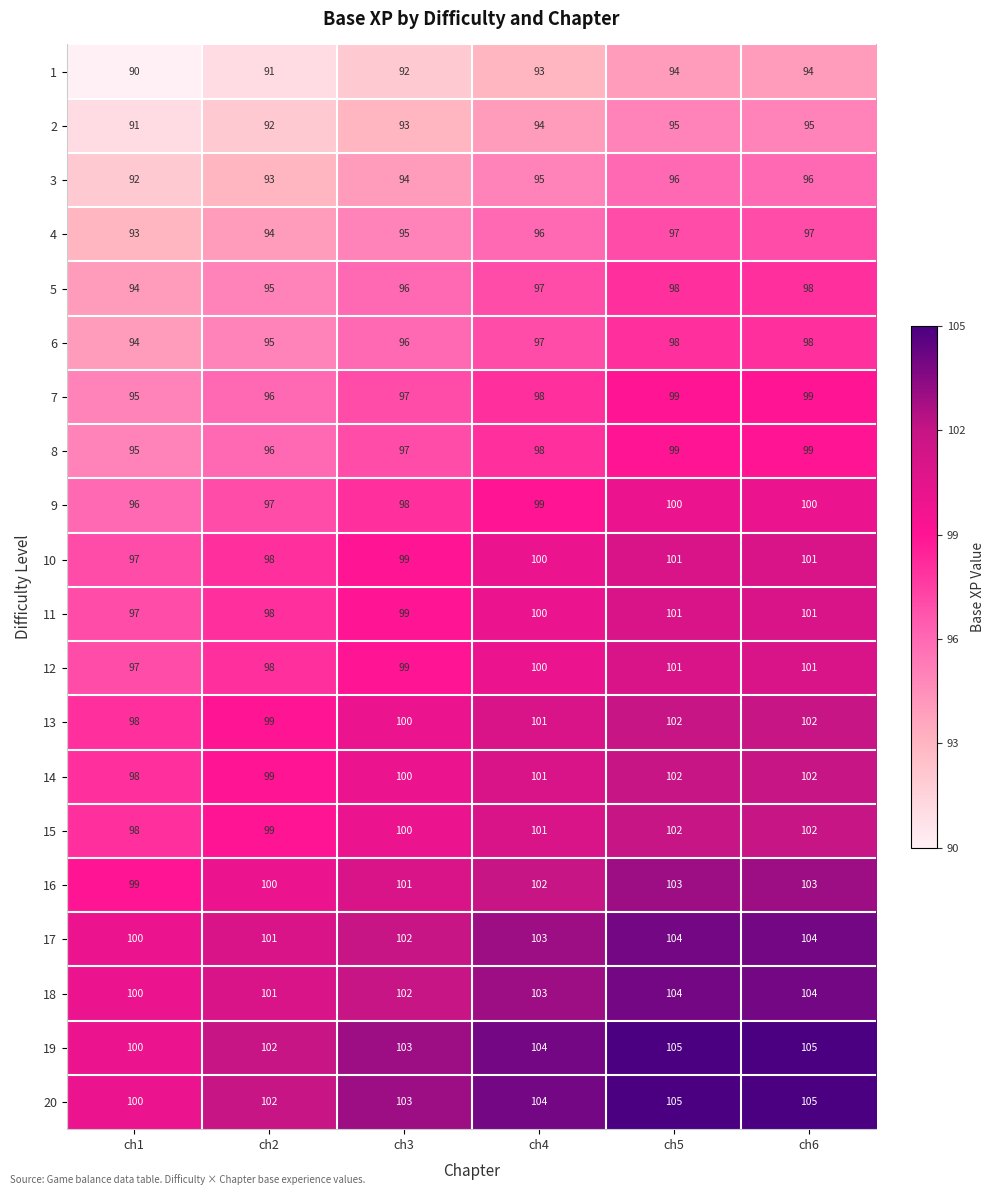

Is the value of 11 at ch2 greater than the value of 4 at ch3?

Yes